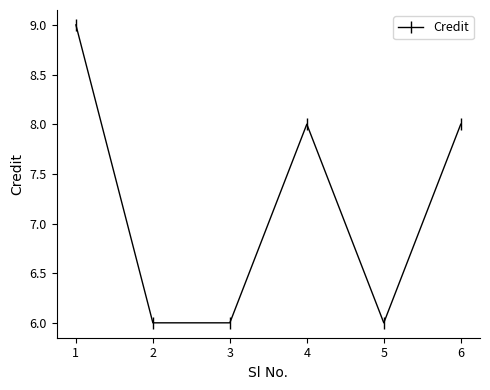

Reading right to left, what are all the values shown in this chart?

8	6	8	6	6	9